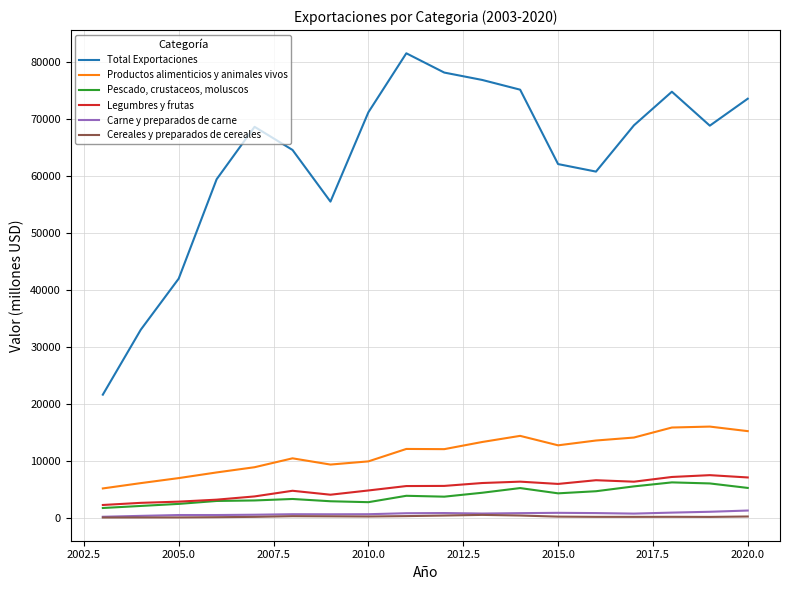

Which series has the largest total across all categories?

Total Exportaciones